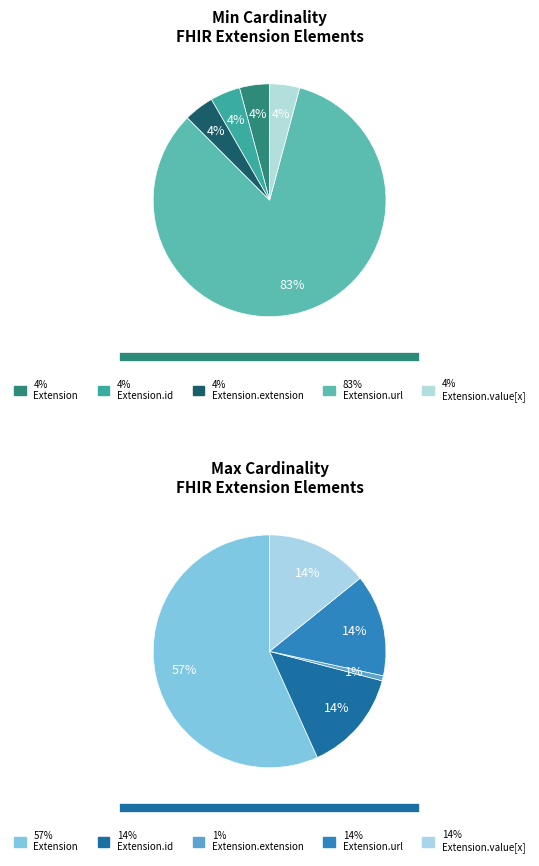

Count the number of slices in the pie.

5